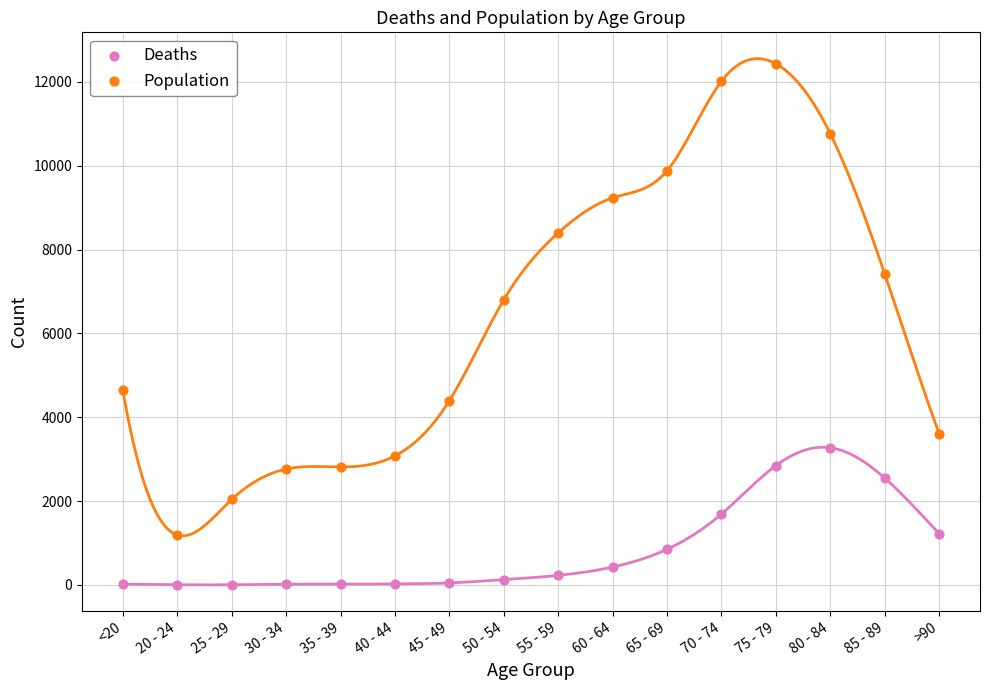

Across all series, what Y value is closest to 6218?

6803